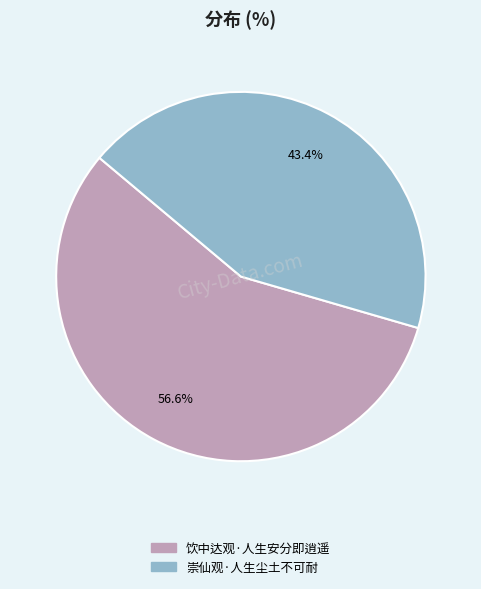

Is it true that 崇仙观·人生尘土不可耐 is 35% of the pie?

False